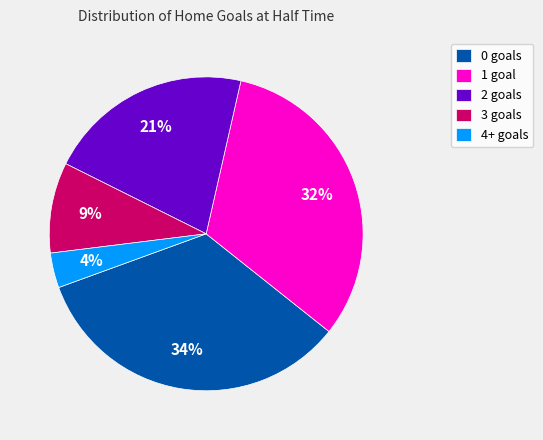

The 2 goals slice represents 21% of the pie. True or false?

True